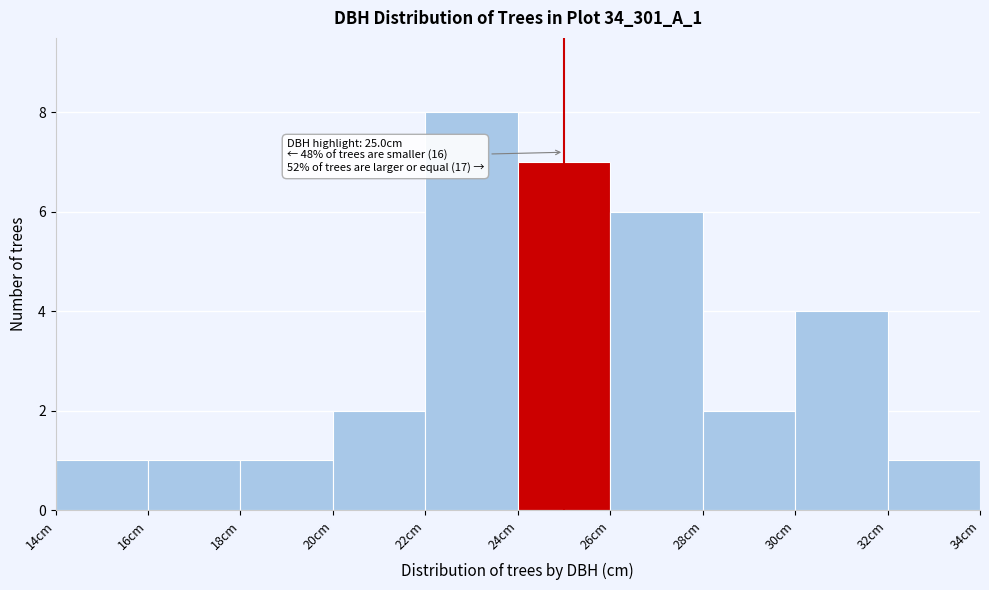

Over which range of the x-axis is the bar tallest?

22 to 24